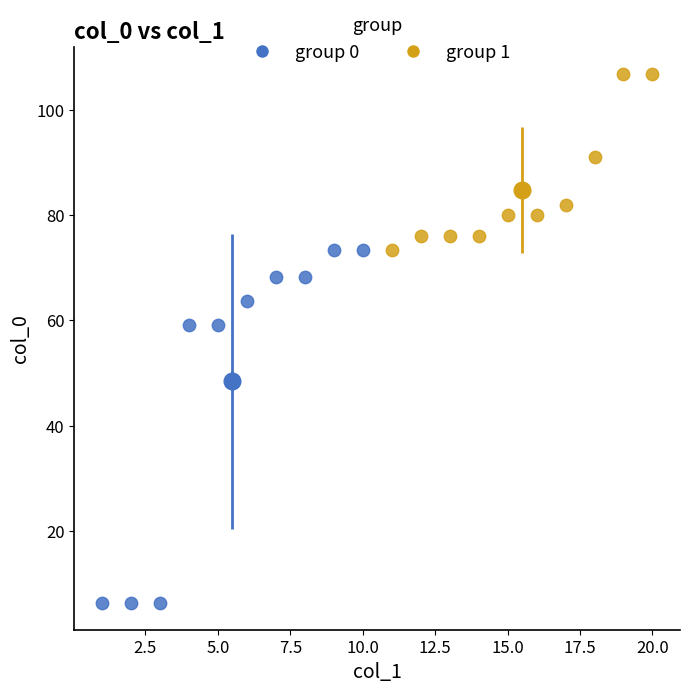

Which series has the widest spread of Y values?

group 0